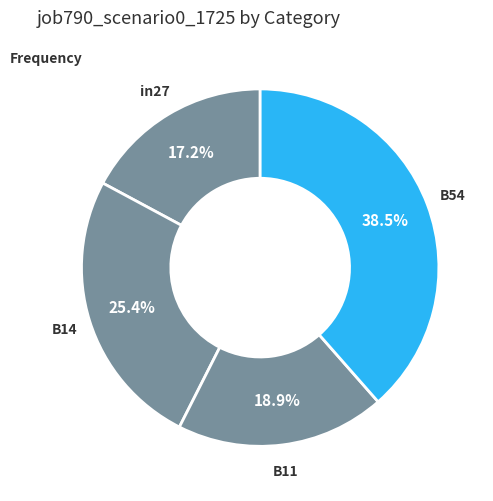

Is there a majority slice in this chart?

No